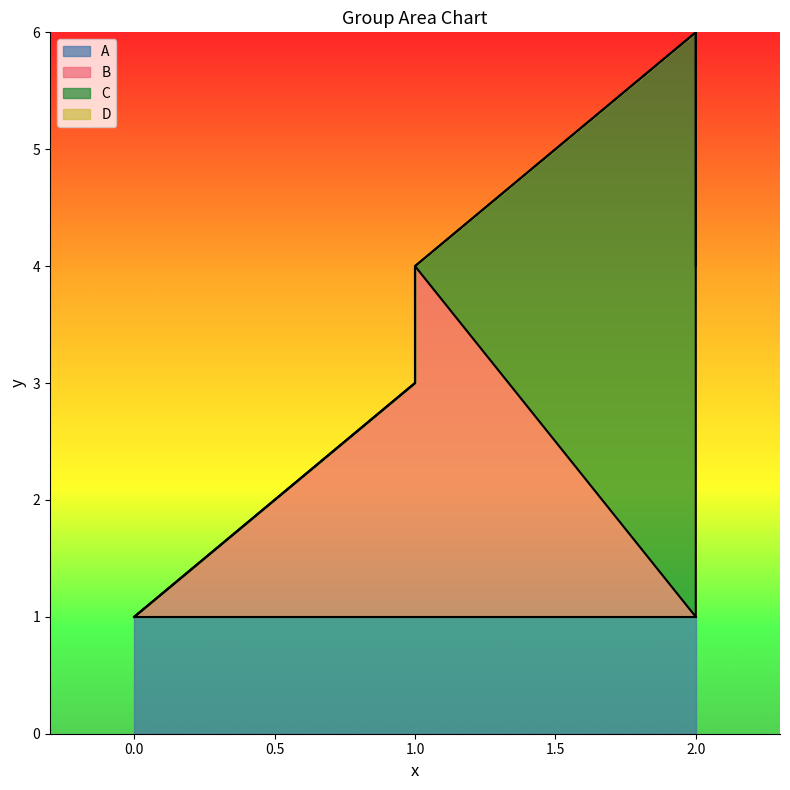

True or false: B and D cross at least once.

False